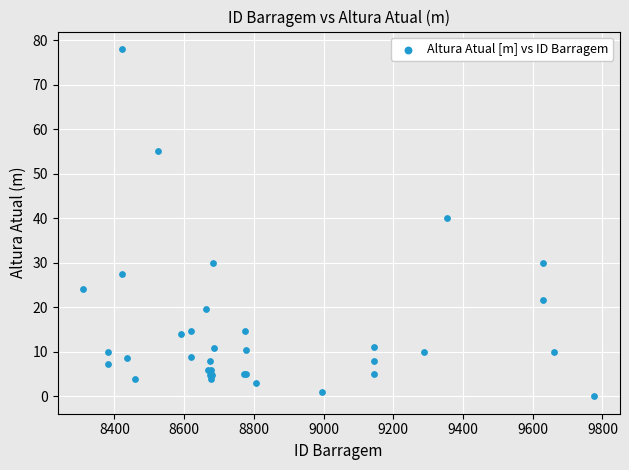

What Y value in the scatter plot is closest to 39?

40.0